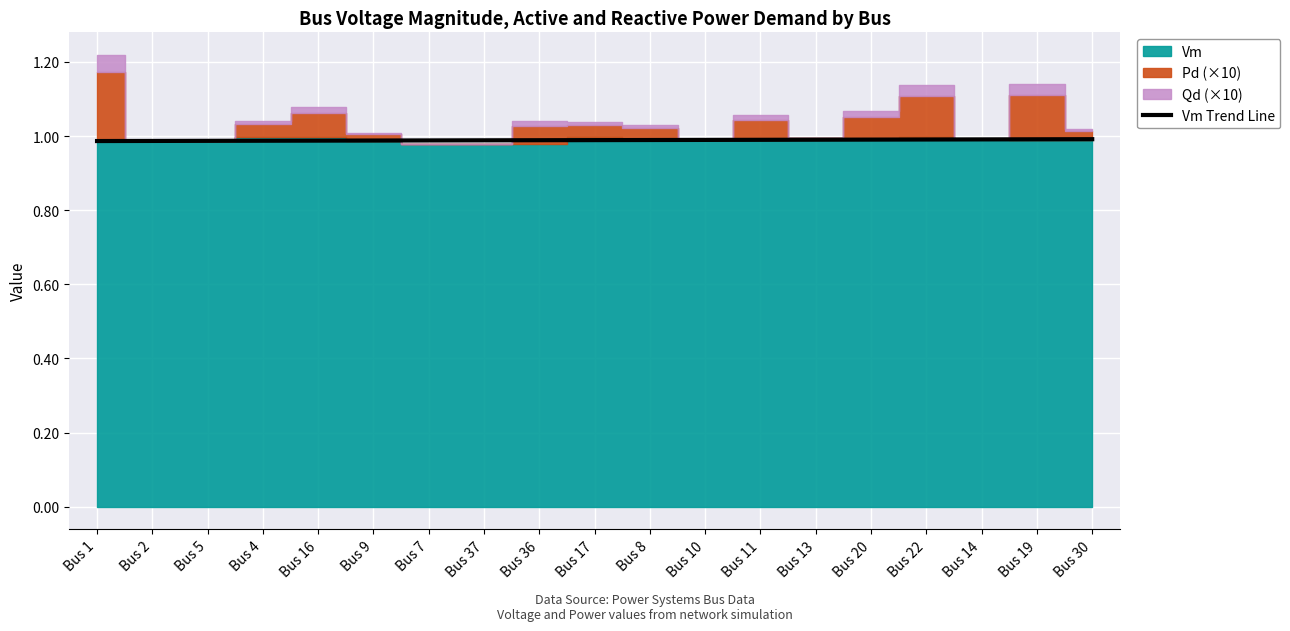

Is it true that Vm Trend Line equals 1.6 at Bus 36?

False